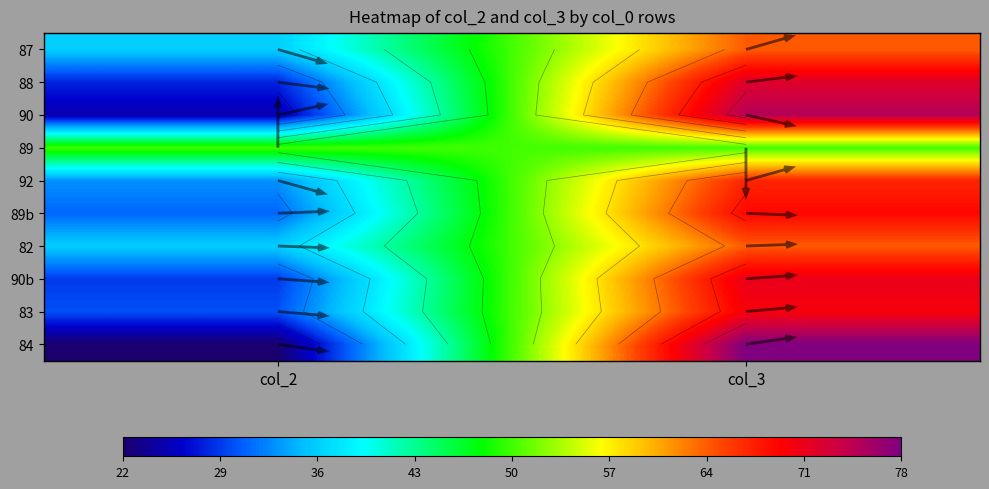

Reading left to right, extract all data points from this chart.

87: 0=36	1=64
88: 0=28	1=72
90: 0=25	1=75
89: 0=50	1=50
92: 0=33	1=67
89b: 0=31	1=69
82: 0=36	1=64
90b: 0=29	1=71
83: 0=30	1=70
84: 0=22	1=78